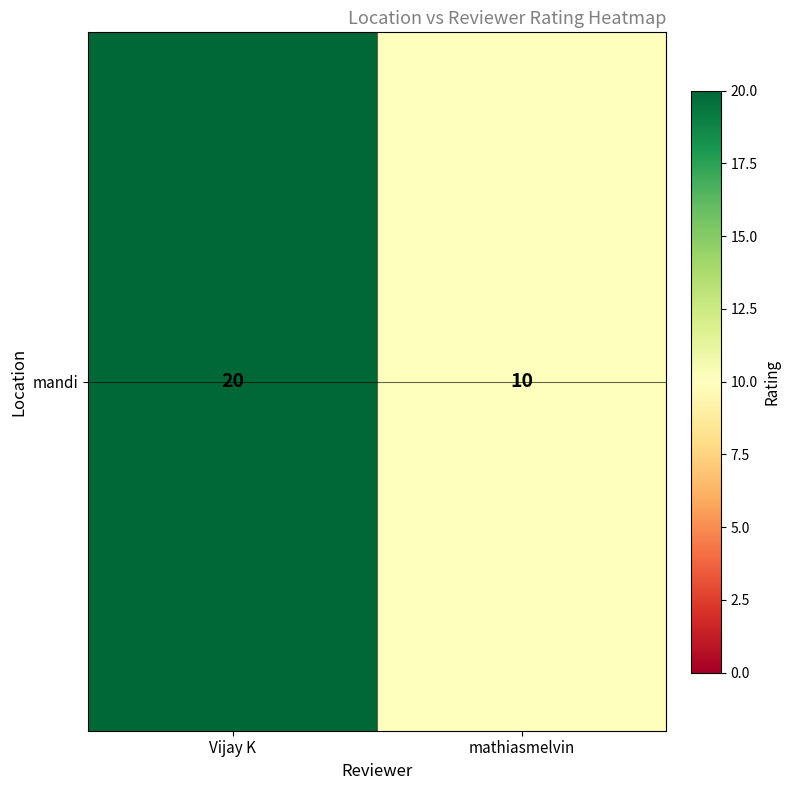

What is the difference between the values at mathiasmelvin and Vijay K?

10